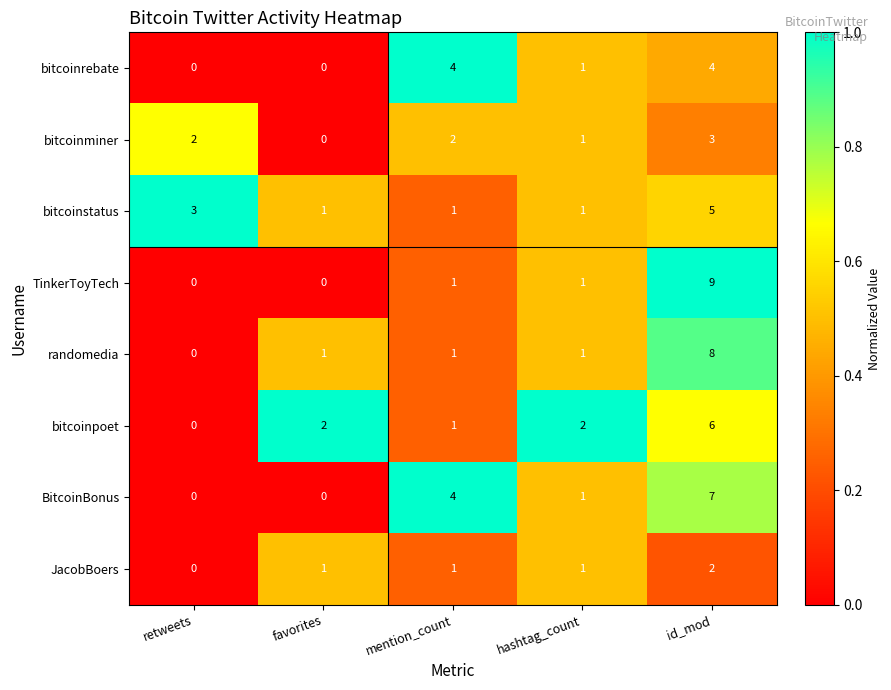

Which series has the largest total across all categories?

BitcoinBonus